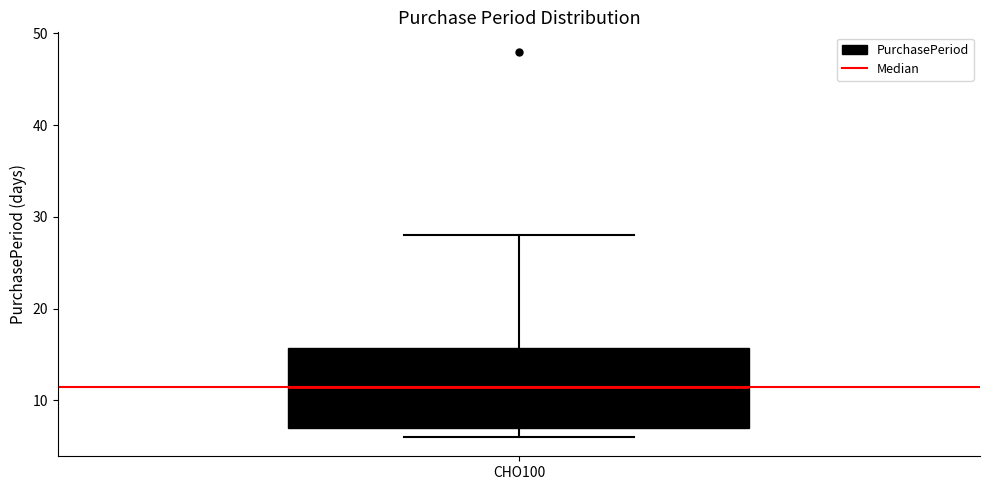

Read this box plot against the y-axis: the position of the median line, the range covered by the box, and the ends of both whiskers. The values are not printed on the chart, so give them approximately, as read against the axis.

median 12, box 7 to 16, whiskers 6 to 28